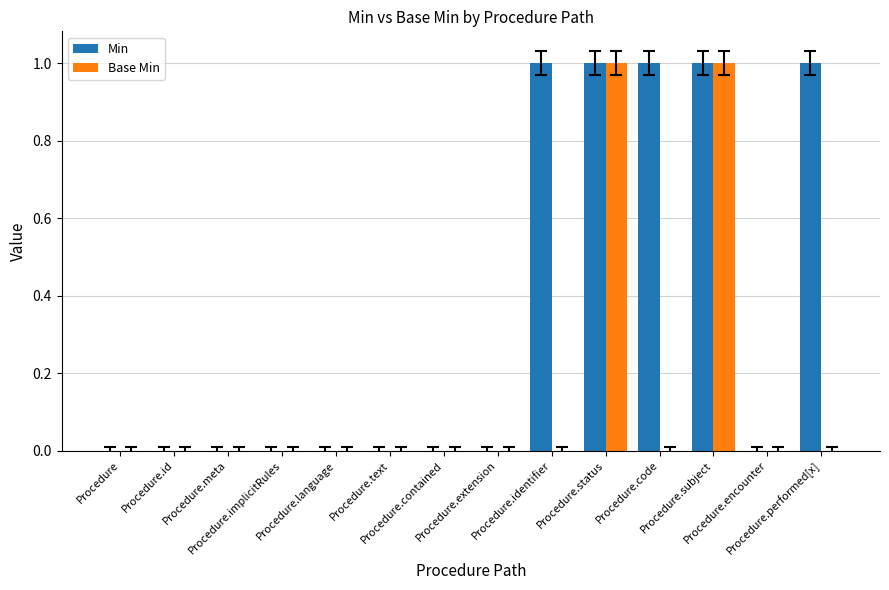

How many groups of bars are there?

14